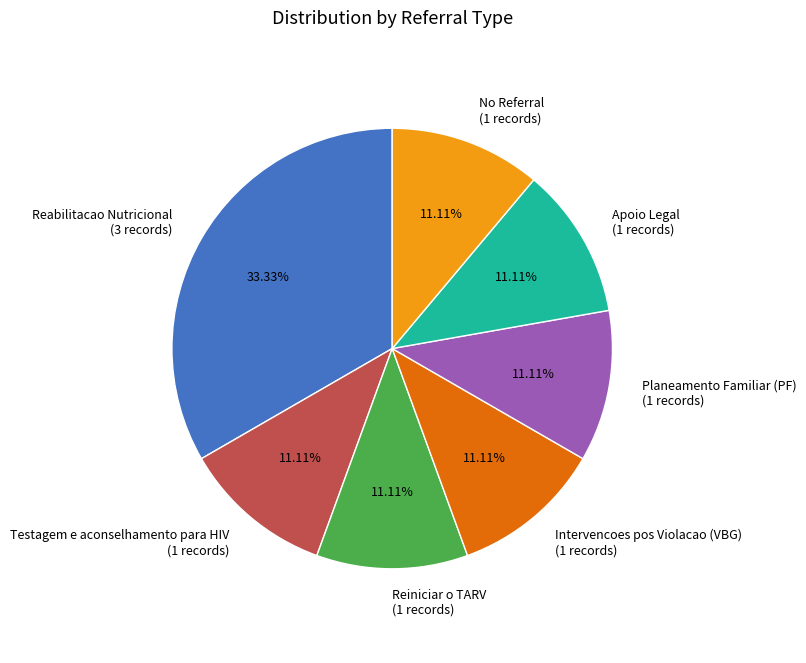

Approximately how many times larger is the value at Reiniciar o TARV (1 records) compared to Apoio Legal (1 records)?

1.0